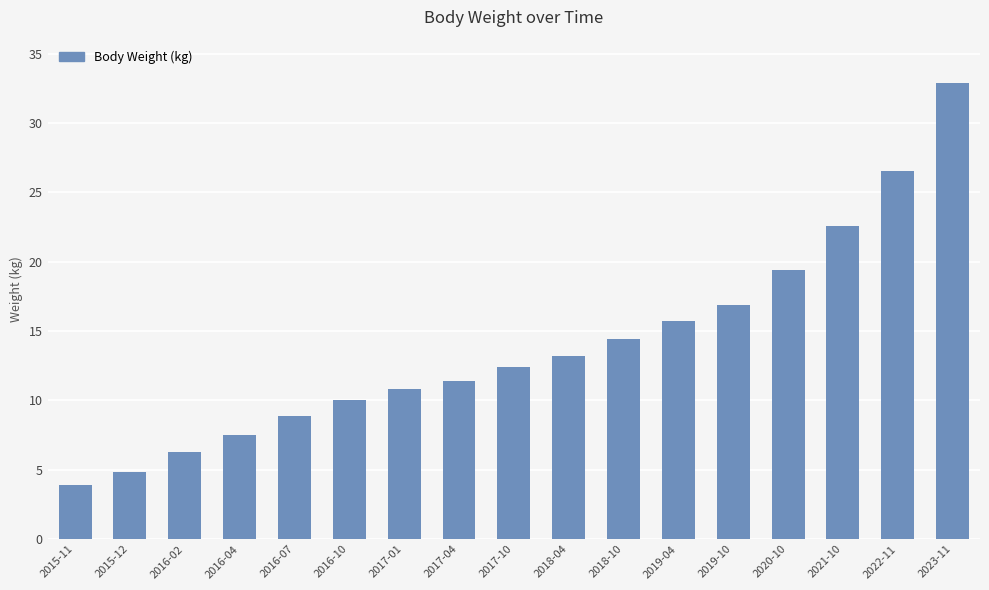

Which has a higher value, 2018-04 or 2016-10?

2018-04